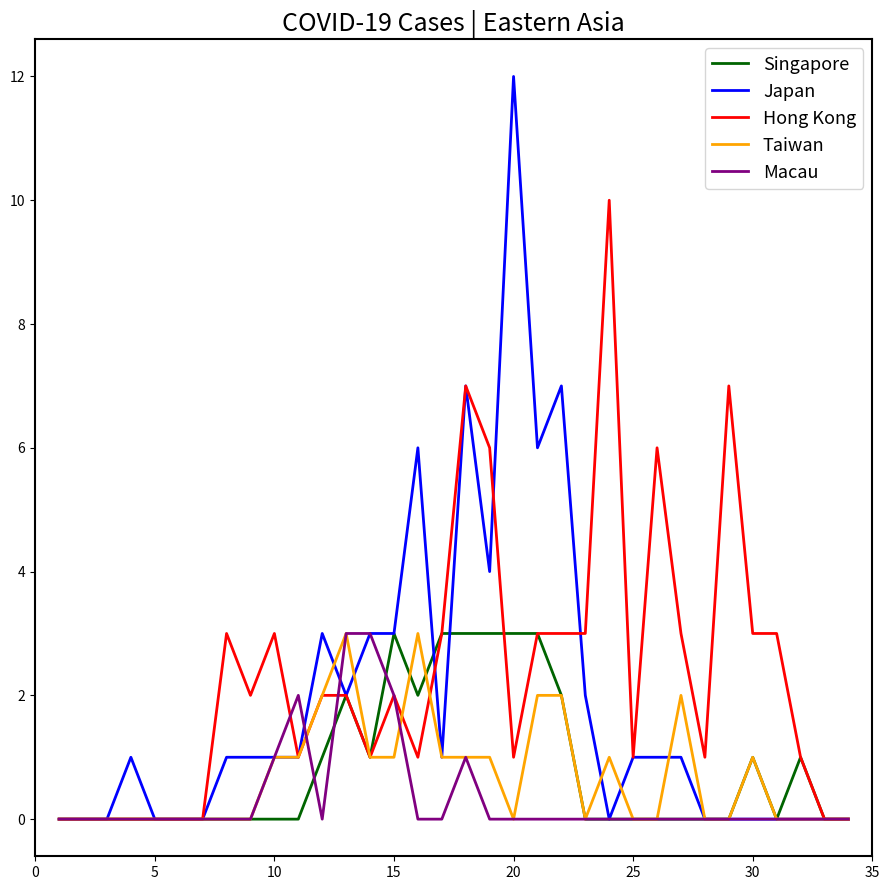

Reading left to right, what are all the values shown in this chart?

Singapore: 0	0	0	0	0	0	0	0	0	0	0	1	2	1	3	2	3	3	3	3	3	2	0	0	0	0	0	0	0	1	0	1	0	0
Japan: 0	0	0	1	0	0	0	1	1	1	1	3	2	3	3	6	1	7	4	12	6	7	2	0	1	1	1	0	0	0	0	0	0	0
Hong Kong: 0	0	0	0	0	0	0	3	2	3	1	2	2	1	2	1	3	7	6	1	3	3	3	10	1	6	3	1	7	3	3	1	0	0
Taiwan: 0	0	0	0	0	0	0	0	0	1	1	2	3	1	1	3	1	1	1	0	2	2	0	1	0	0	2	0	0	1	0	0	0	0
Macau: 0	0	0	0	0	0	0	0	0	1	2	0	3	3	2	0	0	1	0	0	0	0	0	0	0	0	0	0	0	0	0	0	0	0